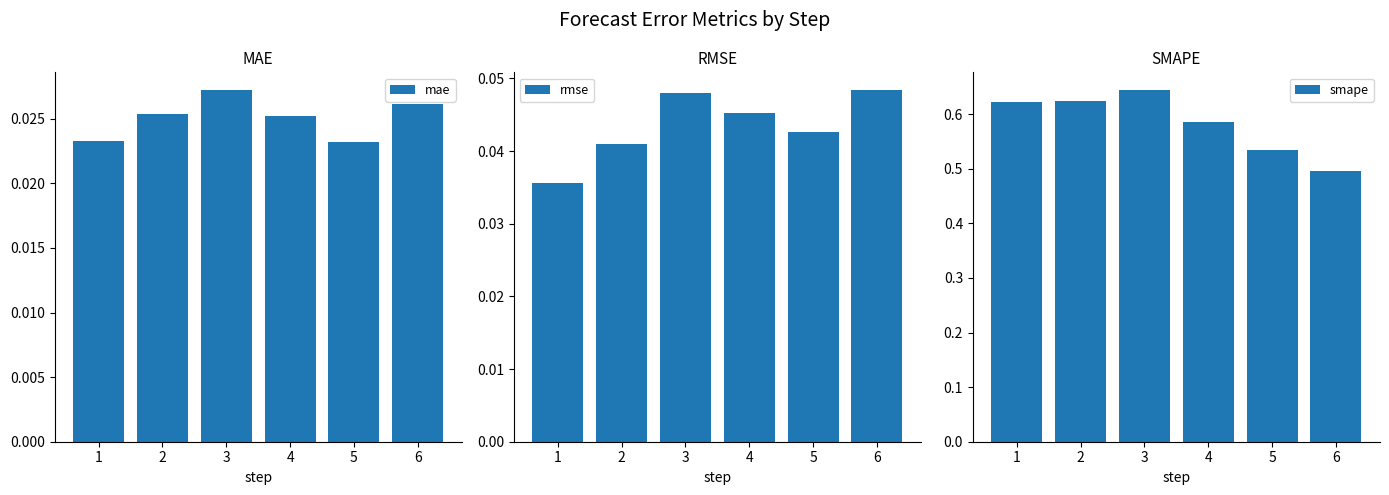

What is the total value across all series at 3?

0.7